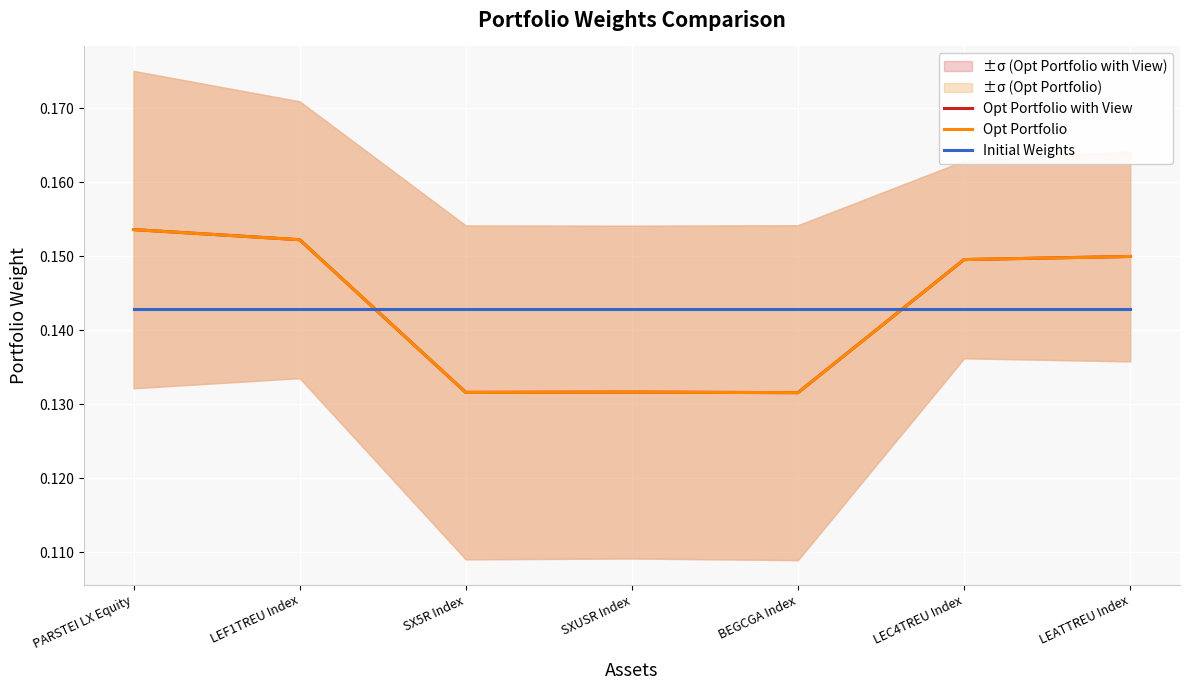

Is this an area chart (filled region under the line)?

No